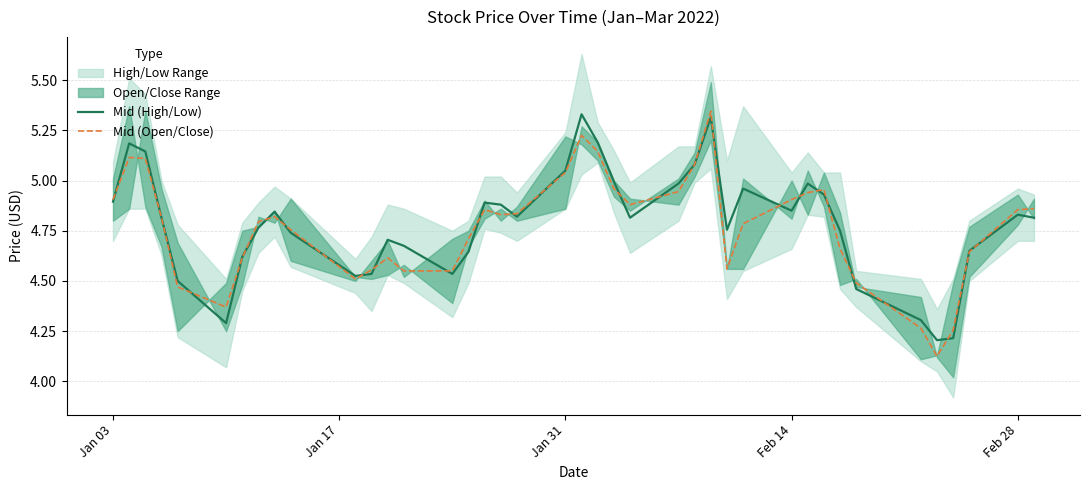

Is it true that Mid (Open/Close) equals 3.1 at Feb 14?

False